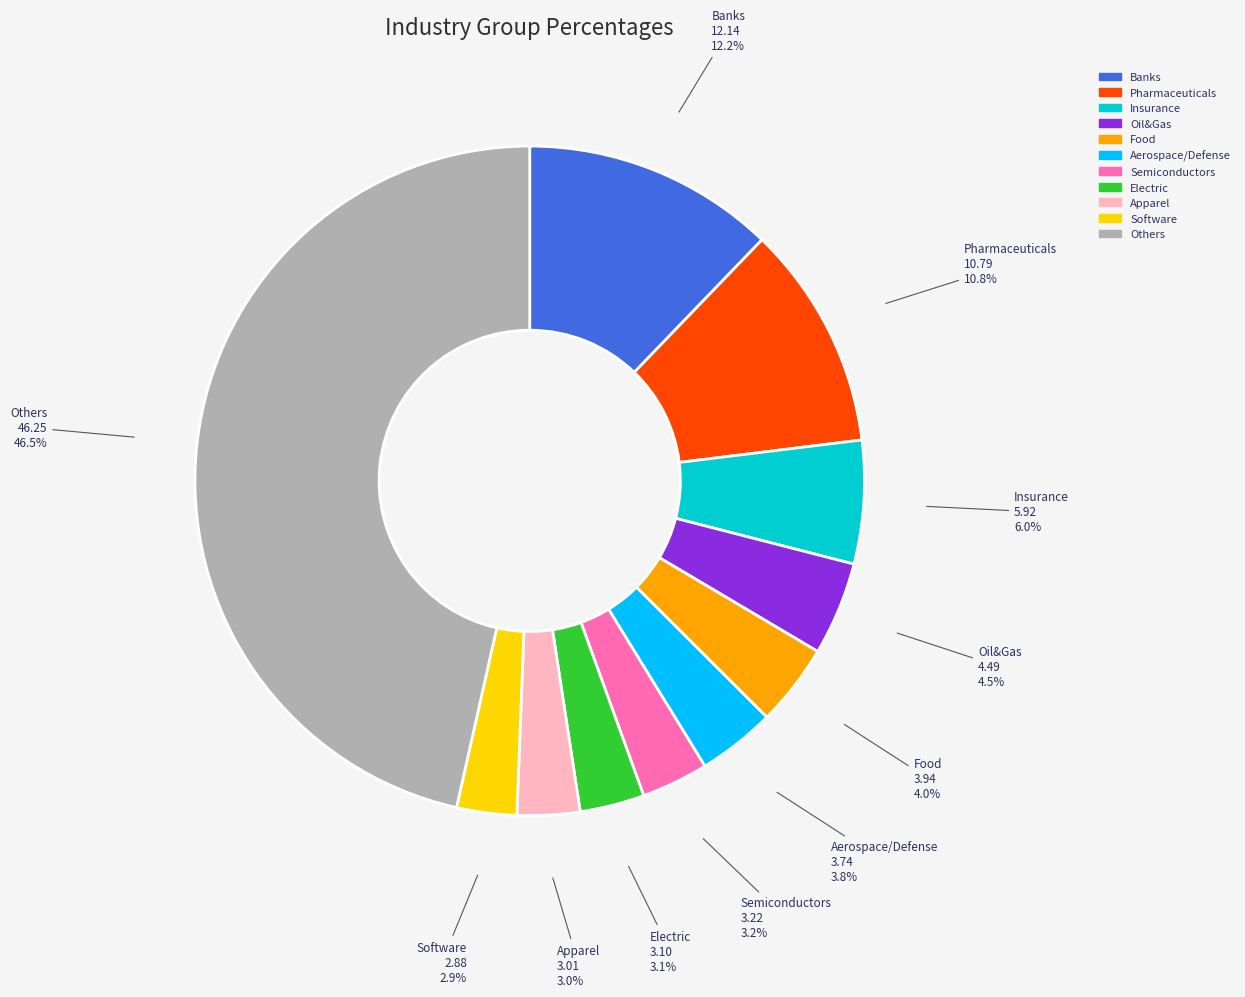

Is there any slice that represents more than half of the pie?

No